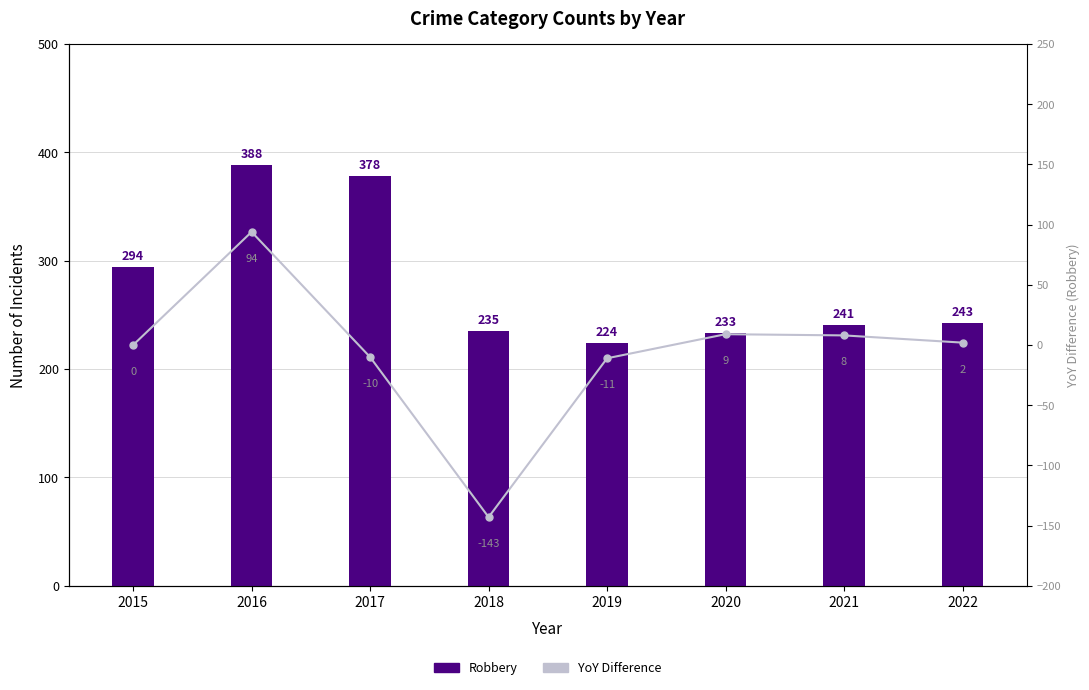

Between 2015 and 2020, which series saw the biggest shift?

Robbery